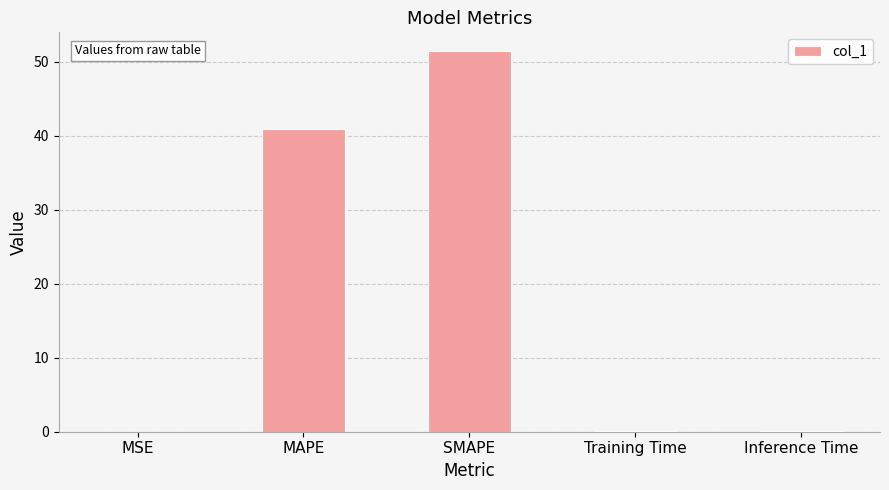

The value at Inference Time is 0.0. True or false?

True